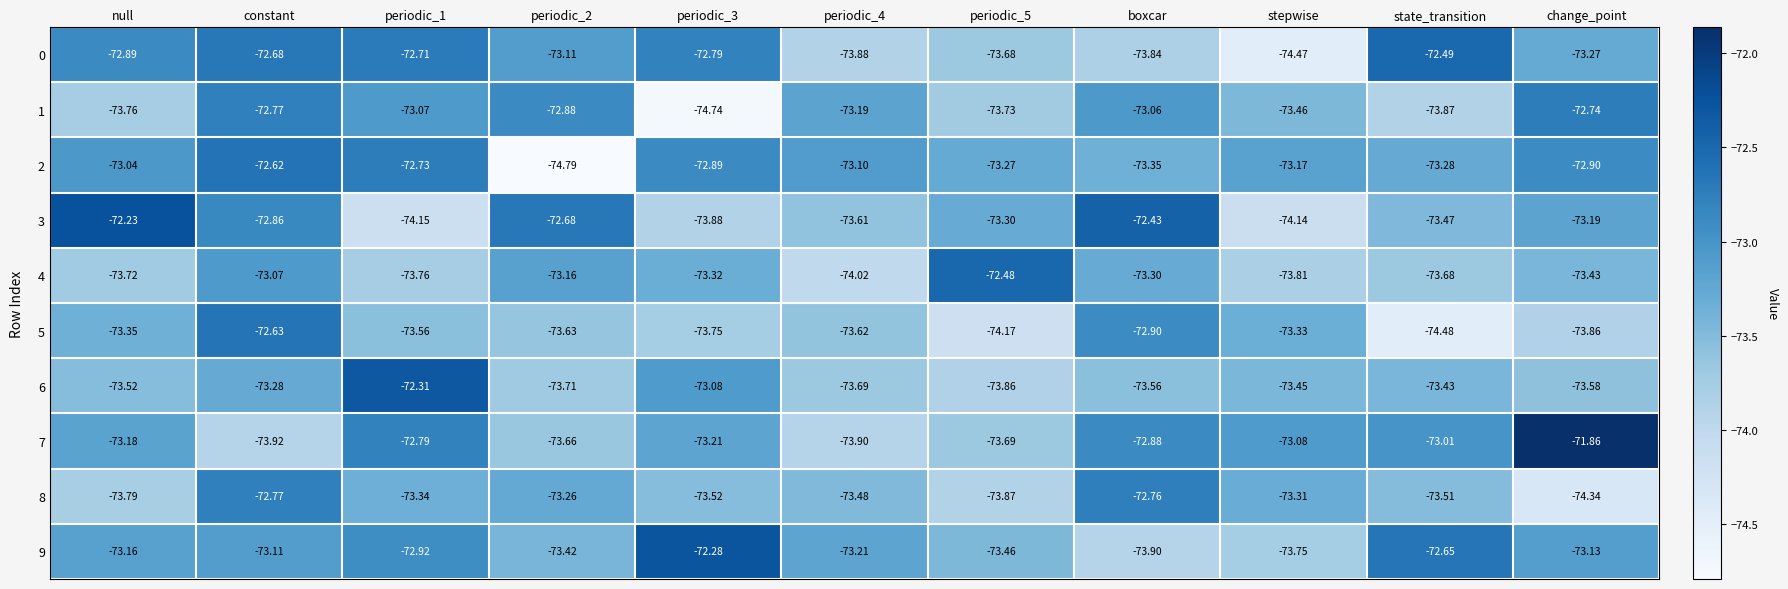

What is the difference between the highest and lowest values at state_transition?

2.0